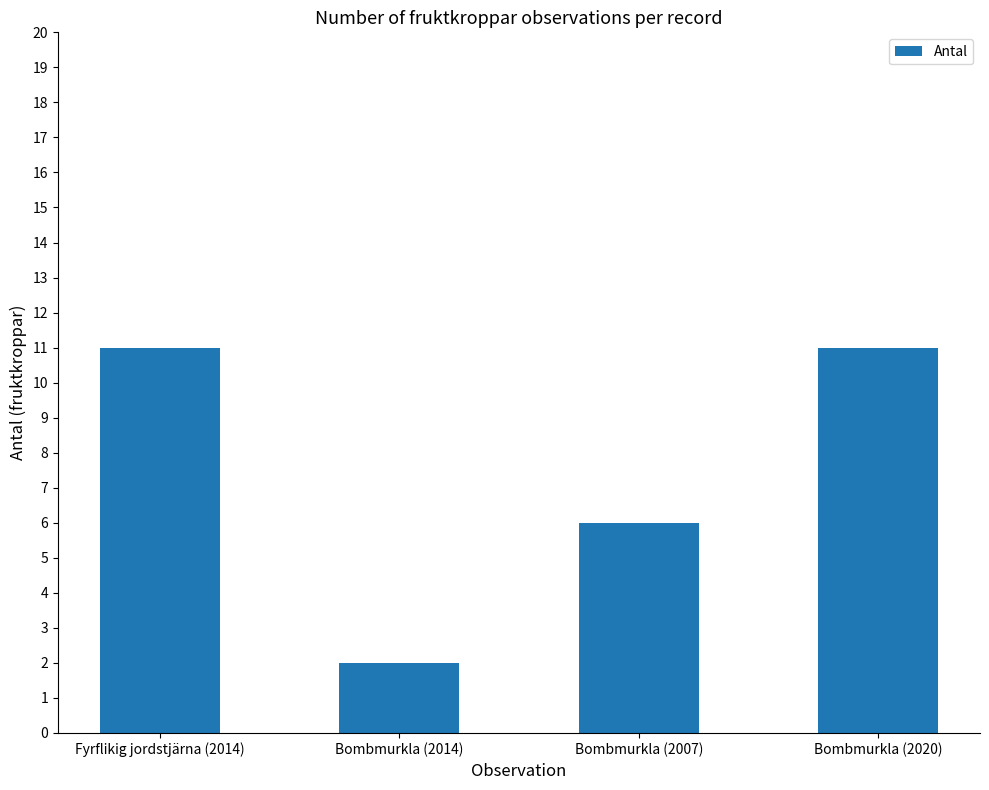

Is it true that the value at Bombmurkla (2014) is 3?

False